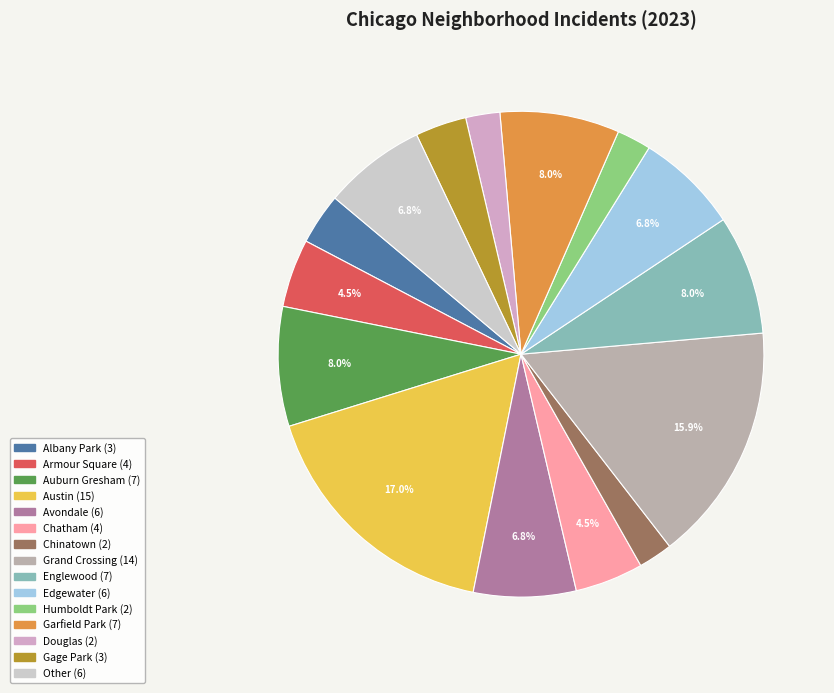

How many slices are in this pie chart?

15